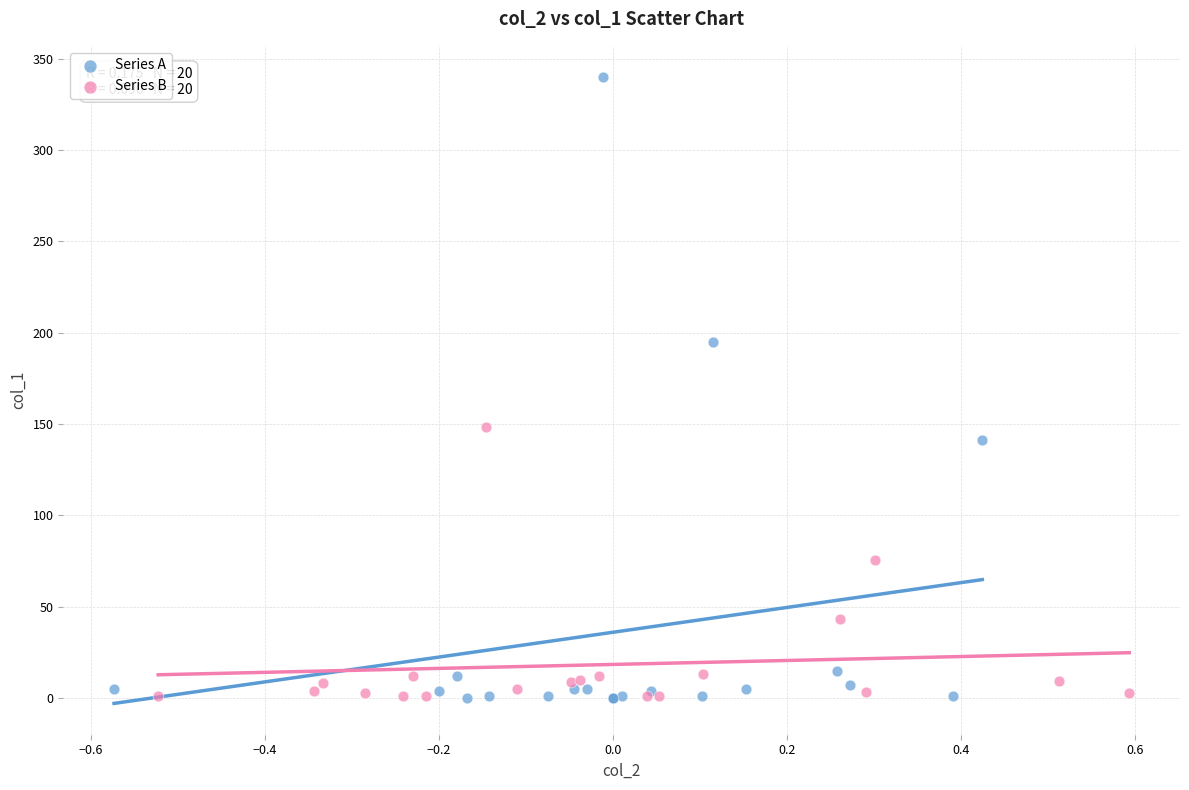

Which series has the largest Y range (max minus min)?

Series A